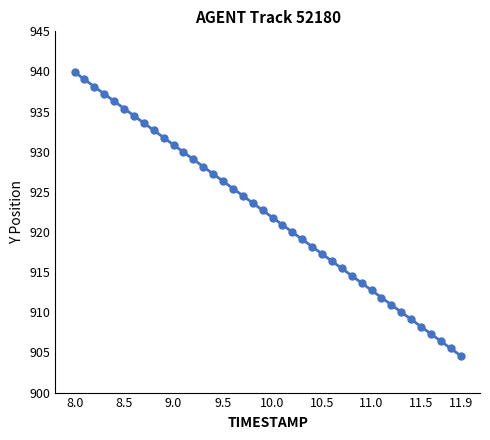

How many data points are above 922?

20